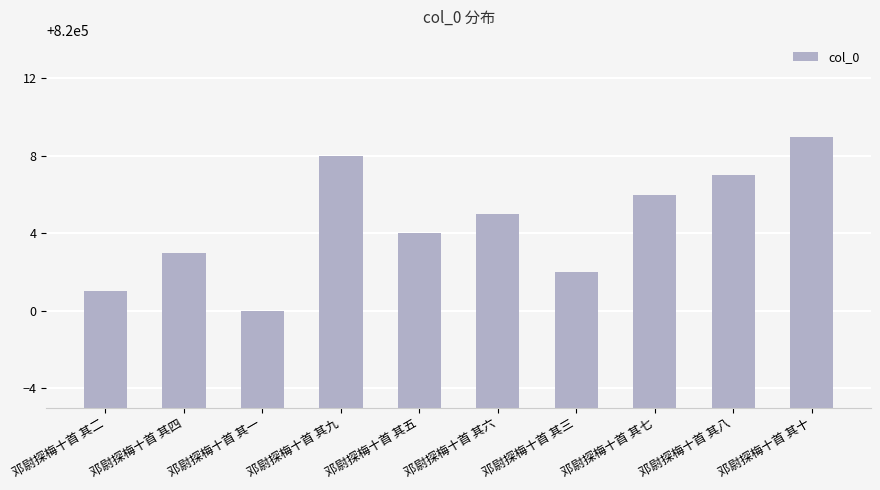

List the labels in order of value, largest first.

邓尉探梅十首 其十, 邓尉探梅十首 其九, 邓尉探梅十首 其八, 邓尉探梅十首 其七, 邓尉探梅十首 其六, 邓尉探梅十首 其五, 邓尉探梅十首 其四, 邓尉探梅十首 其三, 邓尉探梅十首 其二, 邓尉探梅十首 其一